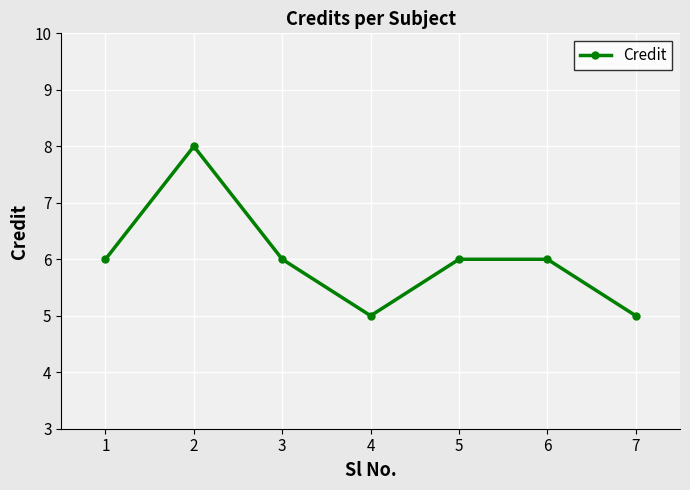

At which category does the data reach its first local peak?

2